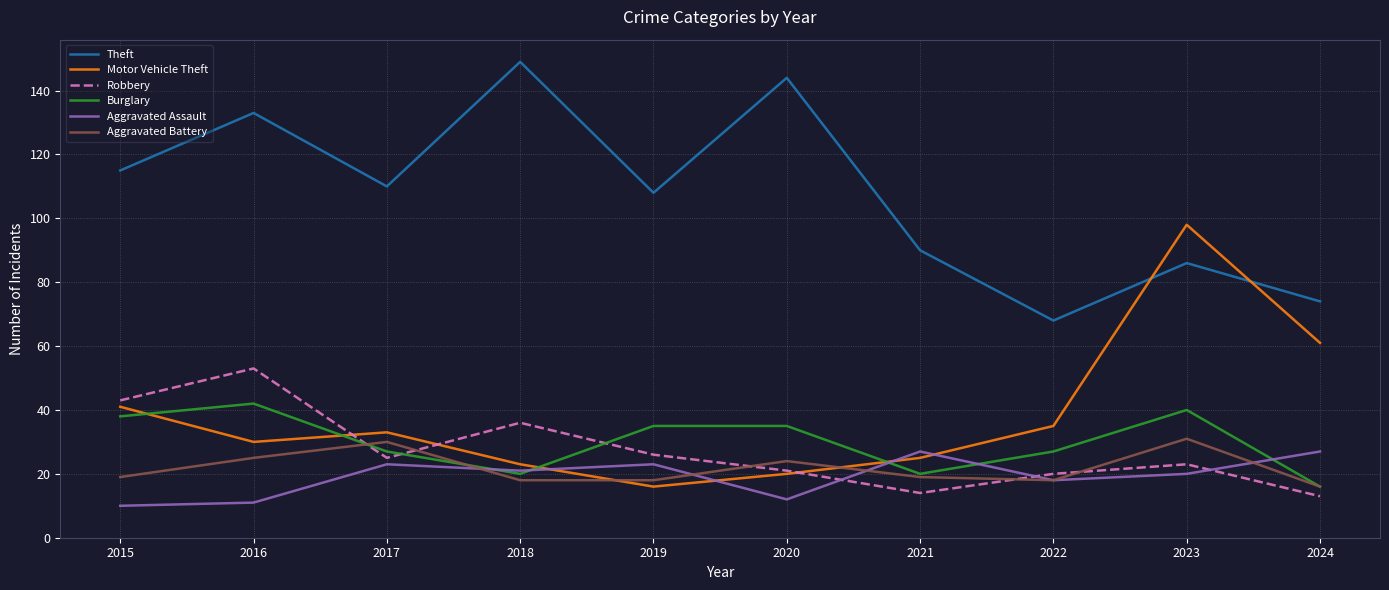

Which series changed the most between 2016 and 2017?

Robbery